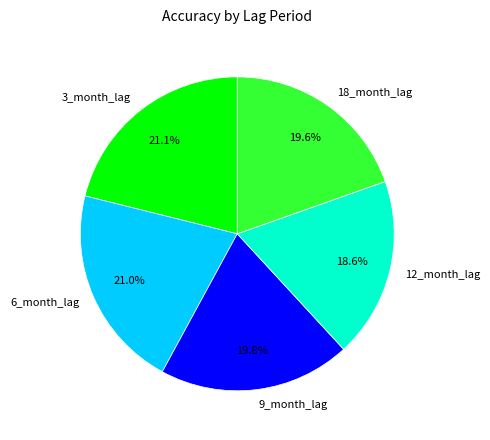

What portion of the pie excludes 12_month_lag?

81.4%